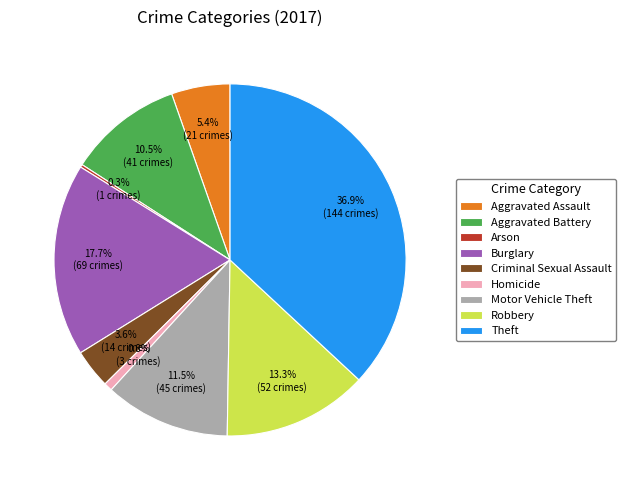

What is the ratio of the value at Theft to the value at Burglary?

2.1